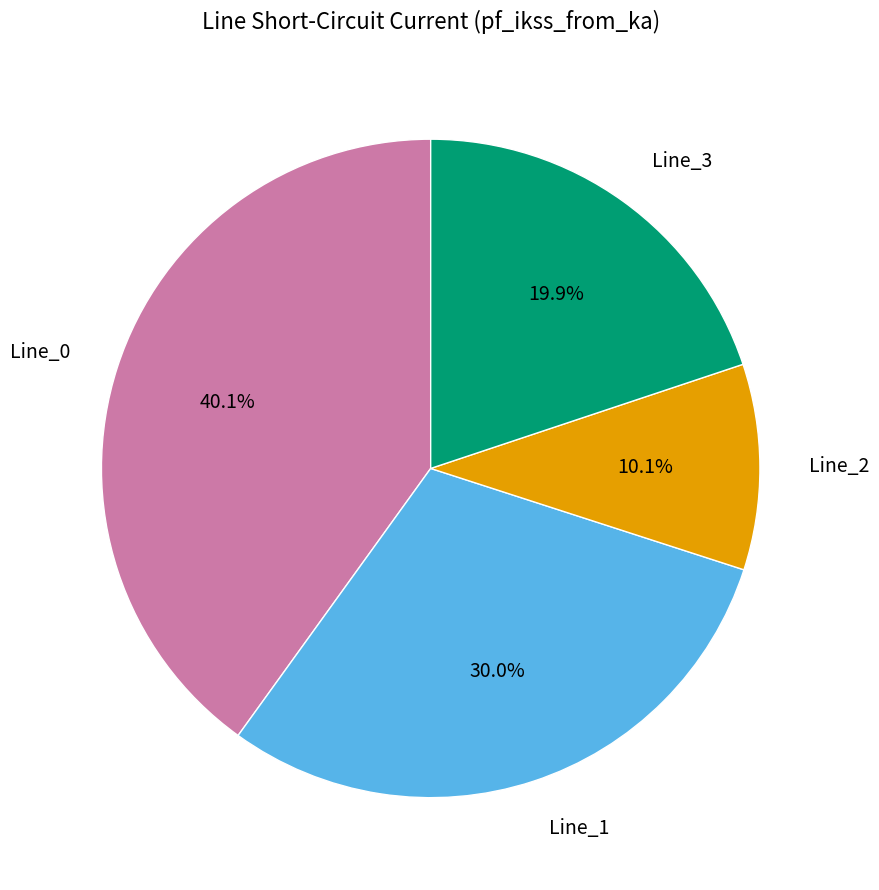

Is there any slice that represents more than half of the pie?

No